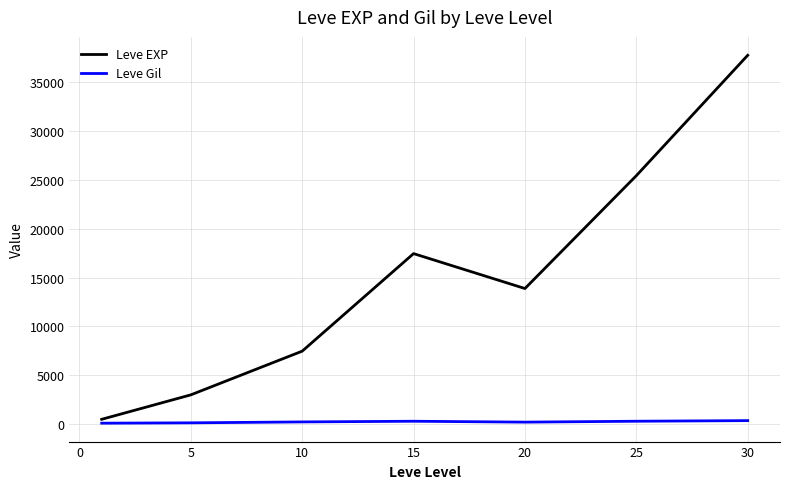

Rank the series by their average value, from lowest to highest.

Leve Gil, Leve EXP